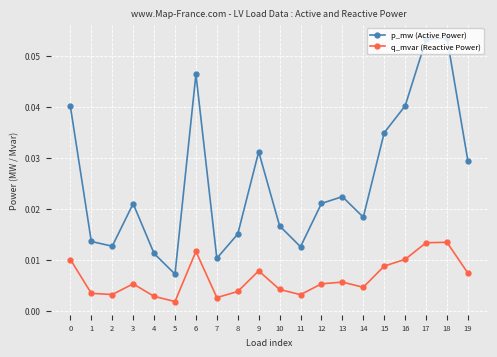

How many lines are shown in the chart?

2